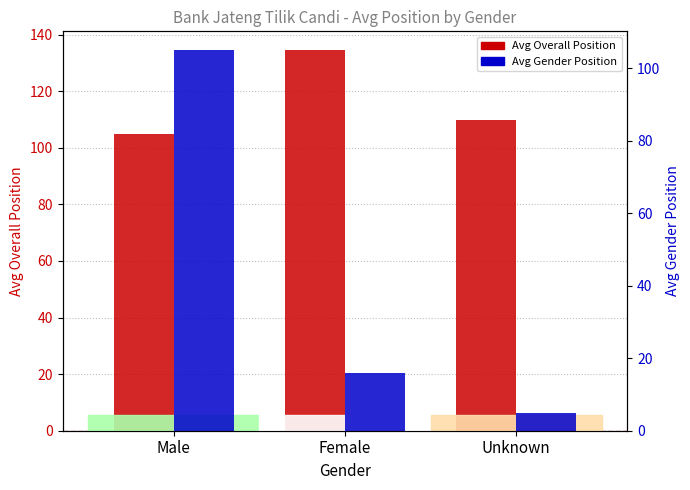

What is the total value across all series at Female?

150.5